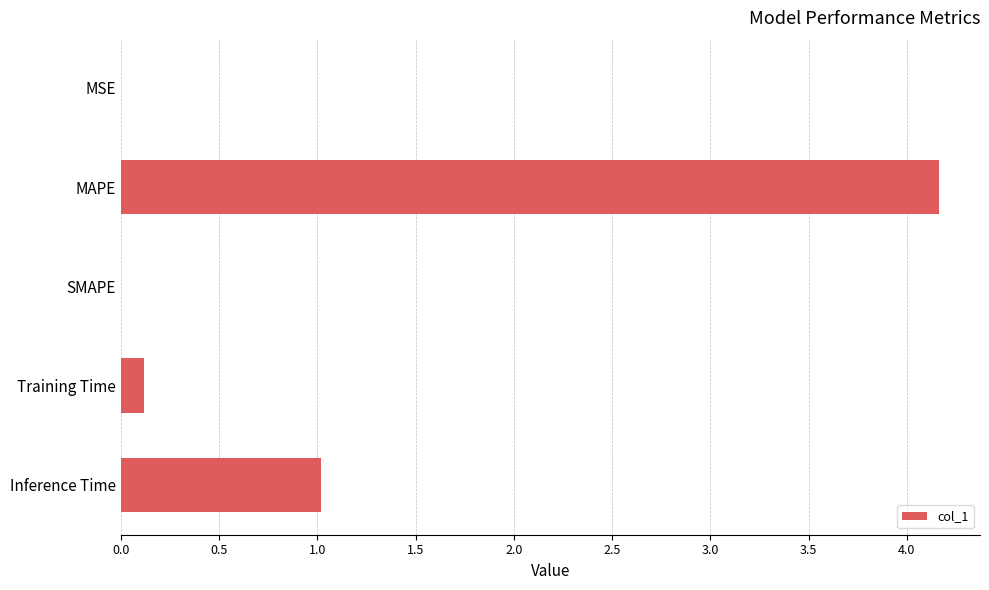

Is it true that the value at Inference Time is 0.3?

False